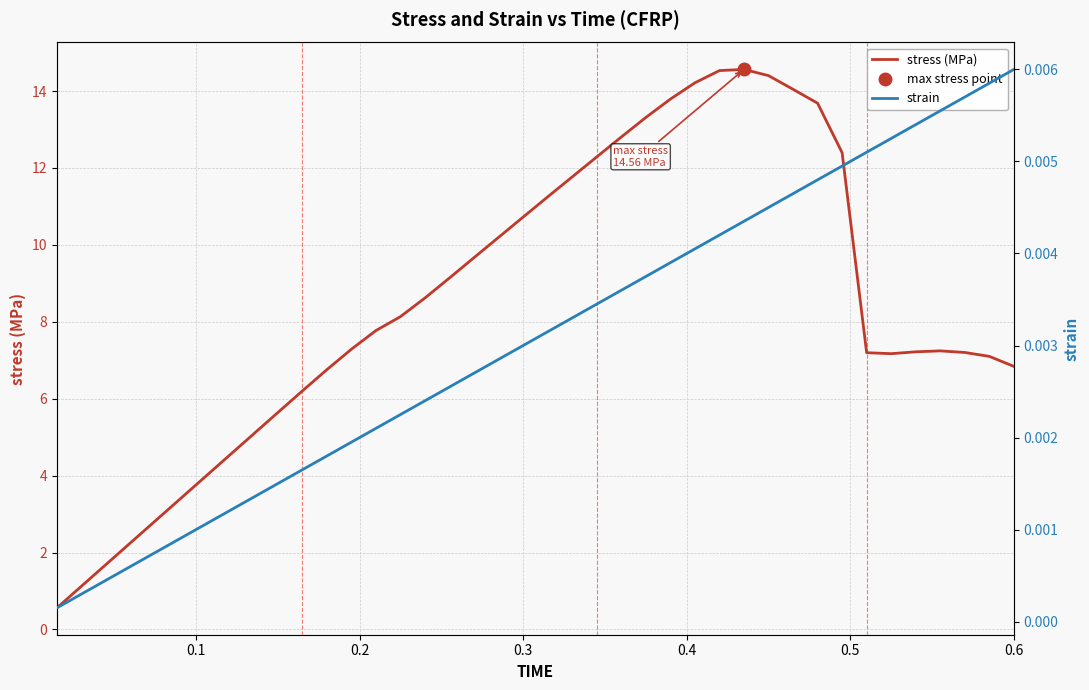

What is the difference between the second highest and second lowest values in the stress (MPa) series?

13.4